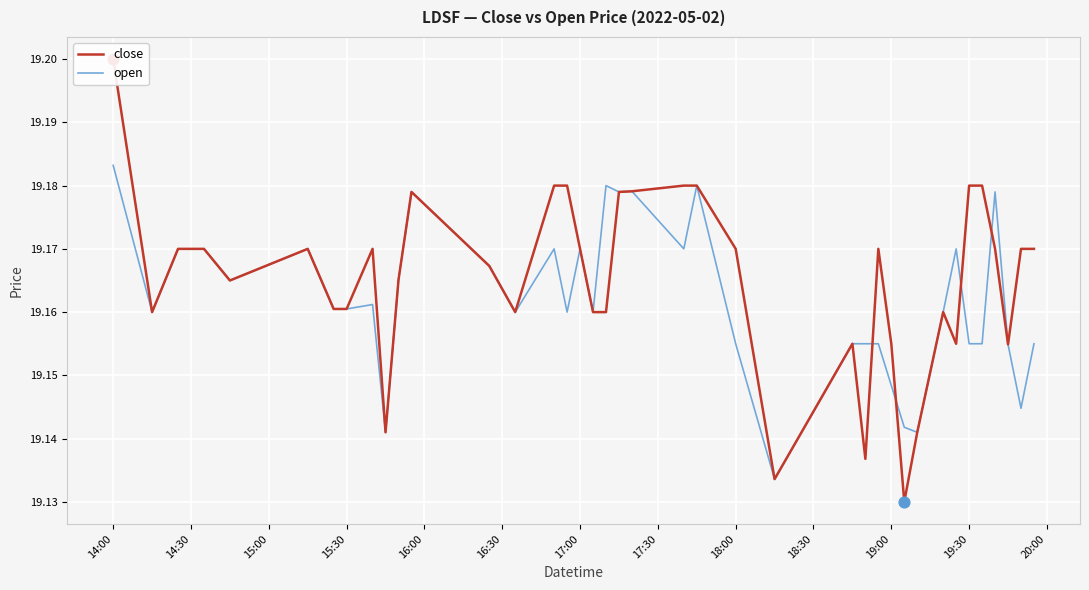

Is the value of close at 14:00 greater than the value of open at 32?

Yes